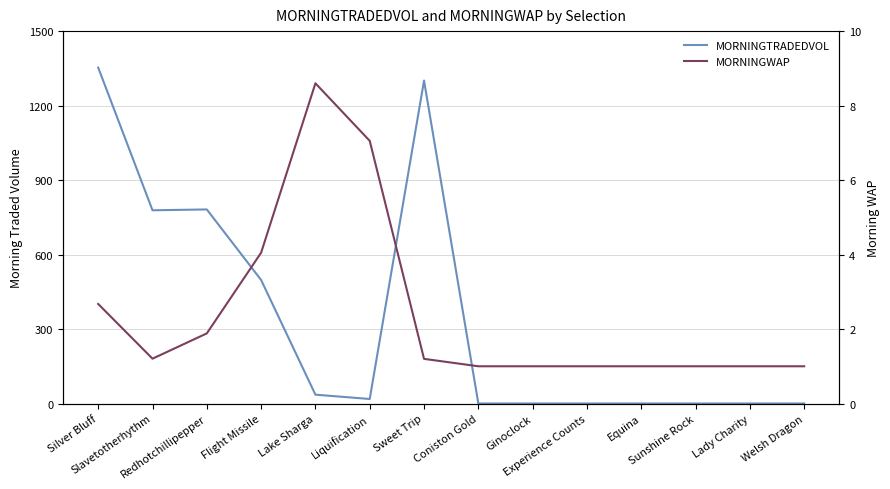

What is the sum of the MORNINGWAP values at Redhotchillipepper and Coniston Gold?

2.9